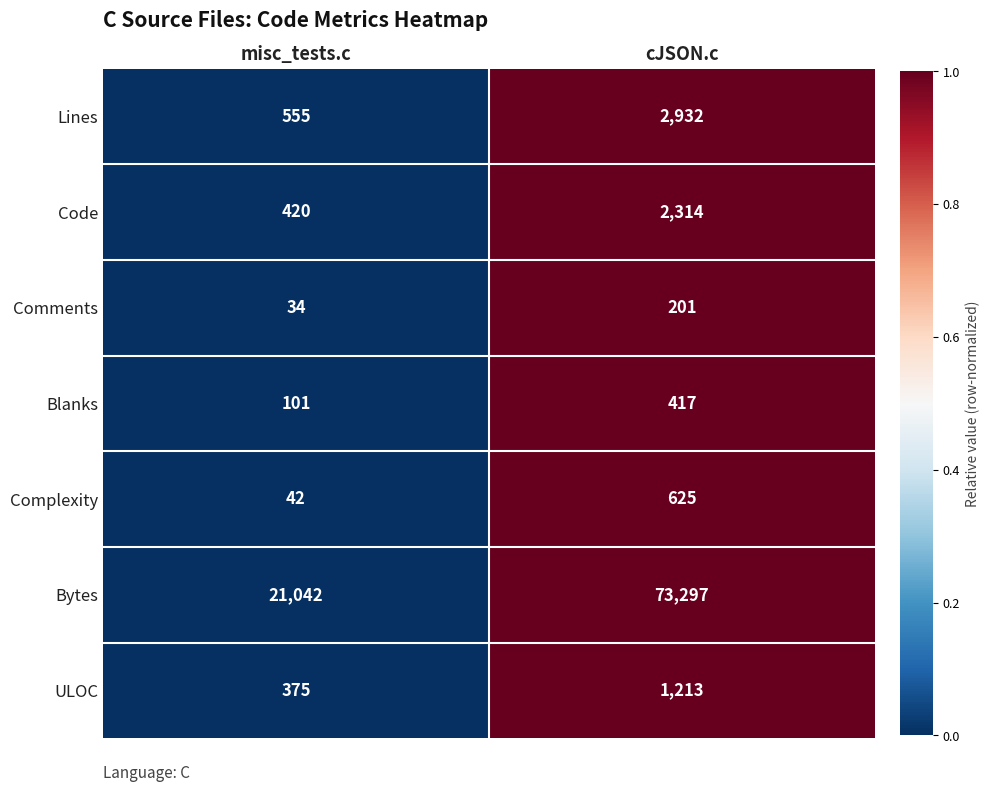

List the series in order of their peak value, highest first.

Bytes, Lines, Code, ULOC, Complexity, Blanks, Comments